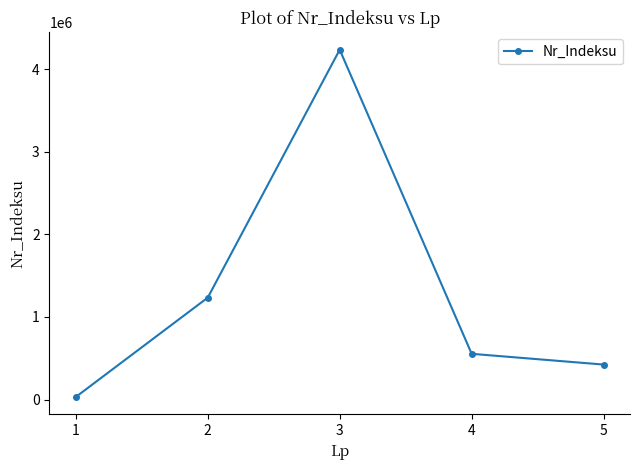

Which label corresponds to the largest value in the chart?

3